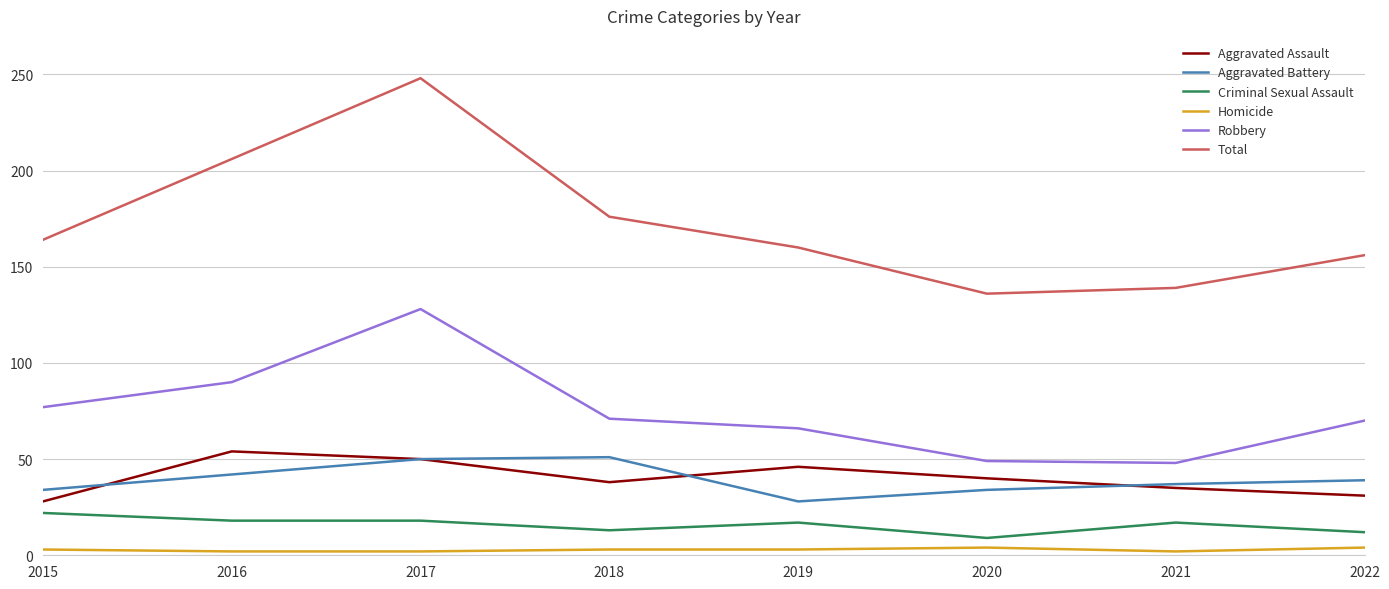

What is the total value across all series at 2018?

352